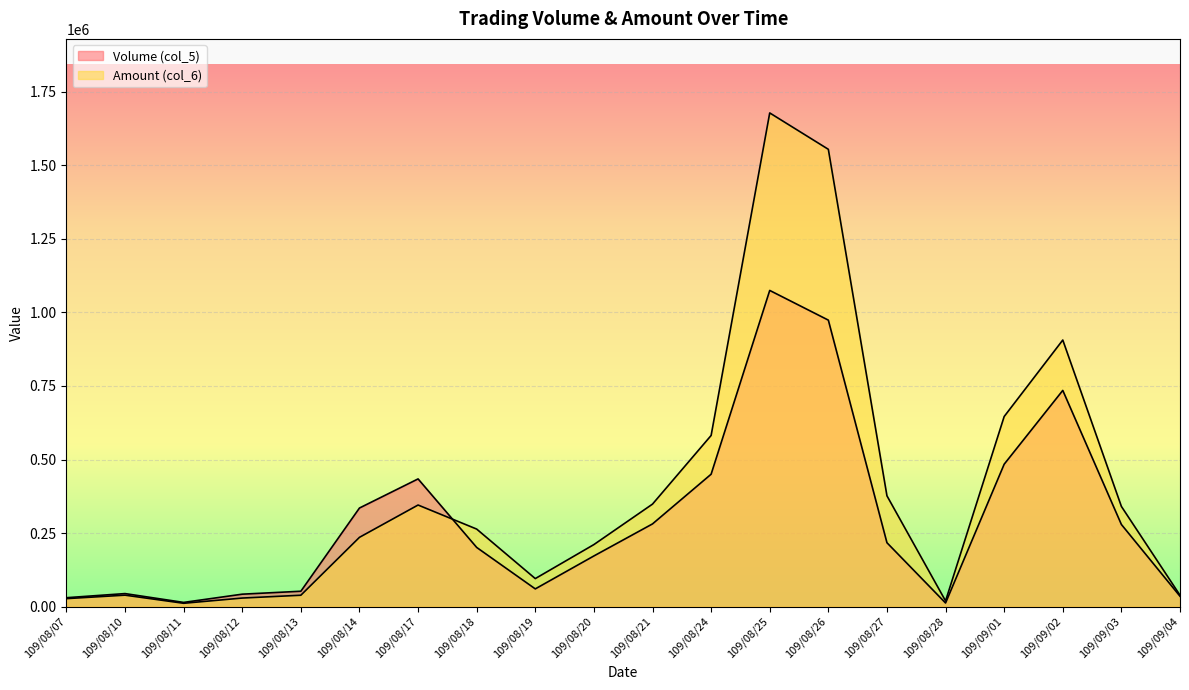

The Amount (col_6) series shows 21868 at 109/08/13. True or false?

False